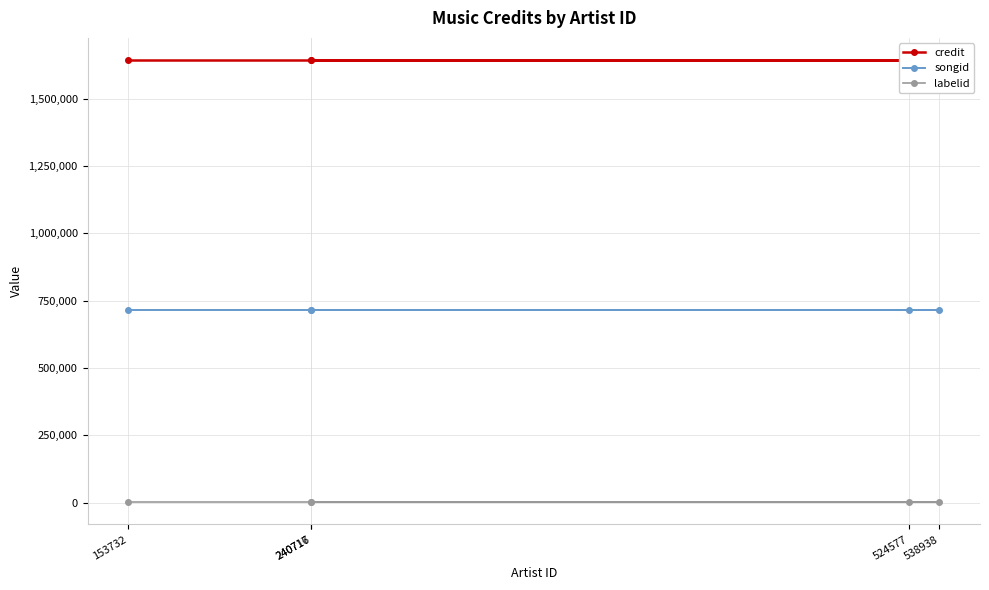

True or false: songid has a value of 714709 at 240717.

True